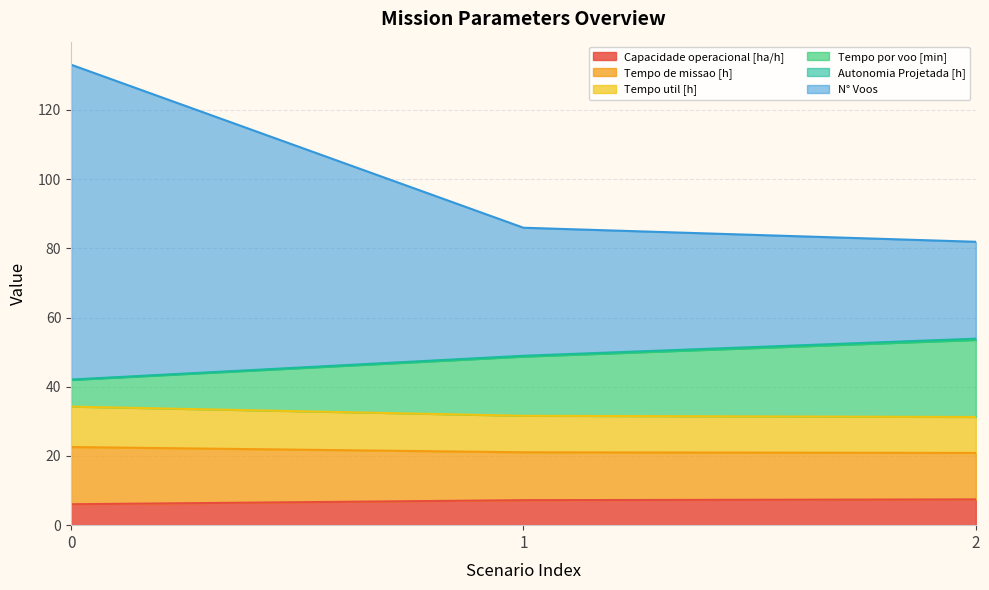

What is the total value across all series at 0?

133.1